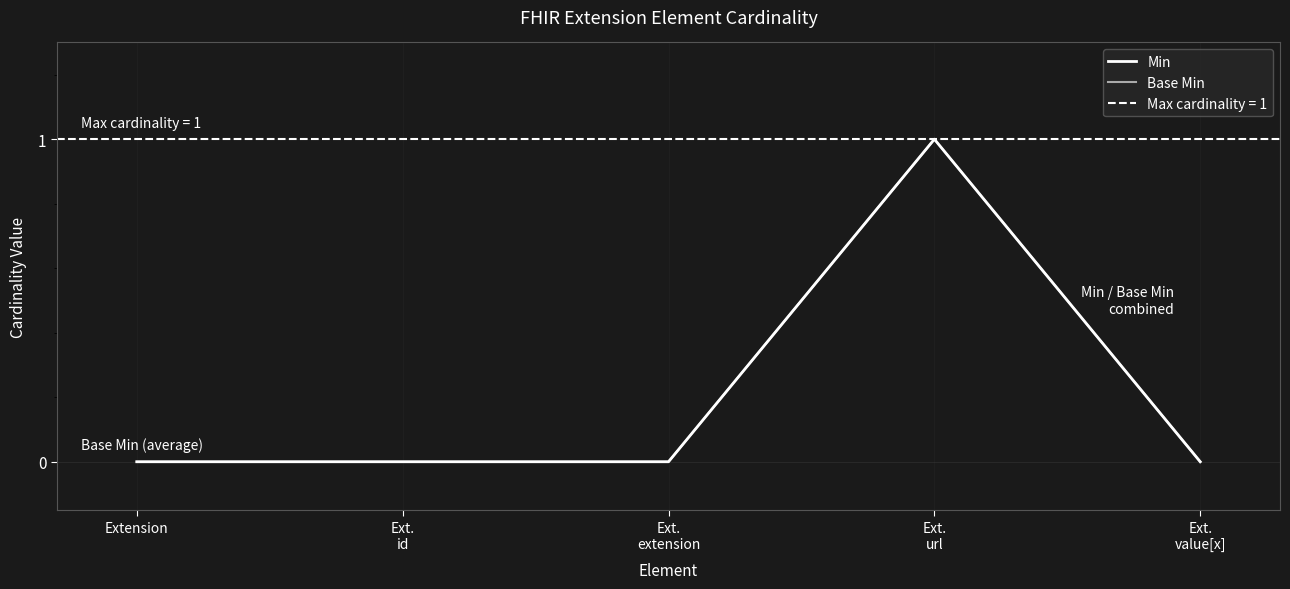

Reading left to right, extract all data points from this chart.

Min: 0	0	0	1	0
Base Min: 0	0	0	1	0